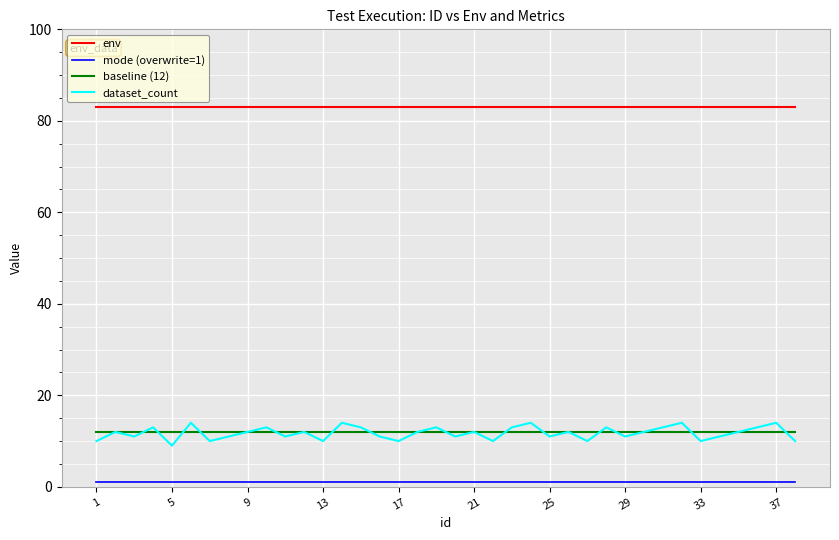

True or false: mode (overwrite=1) and baseline (12) intersect in this chart.

False